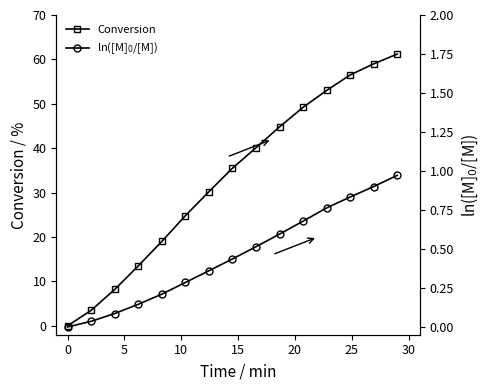

True or false: Conversion has more than 0 points higher than both neighbors.

False